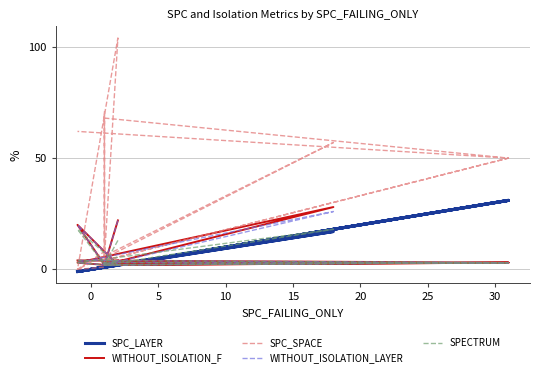

After their last crossing, which series has the higher values: WITHOUT_ISOLATION_LAYER or SPC_LAYER?

WITHOUT_ISOLATION_LAYER